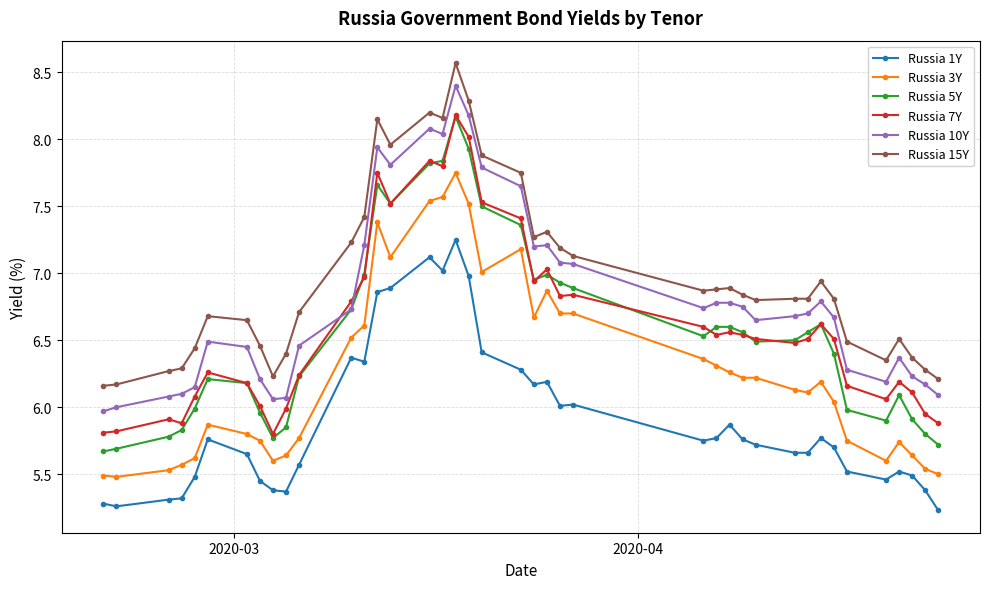

Which series has the largest range (max minus min)?

Russia 5Y